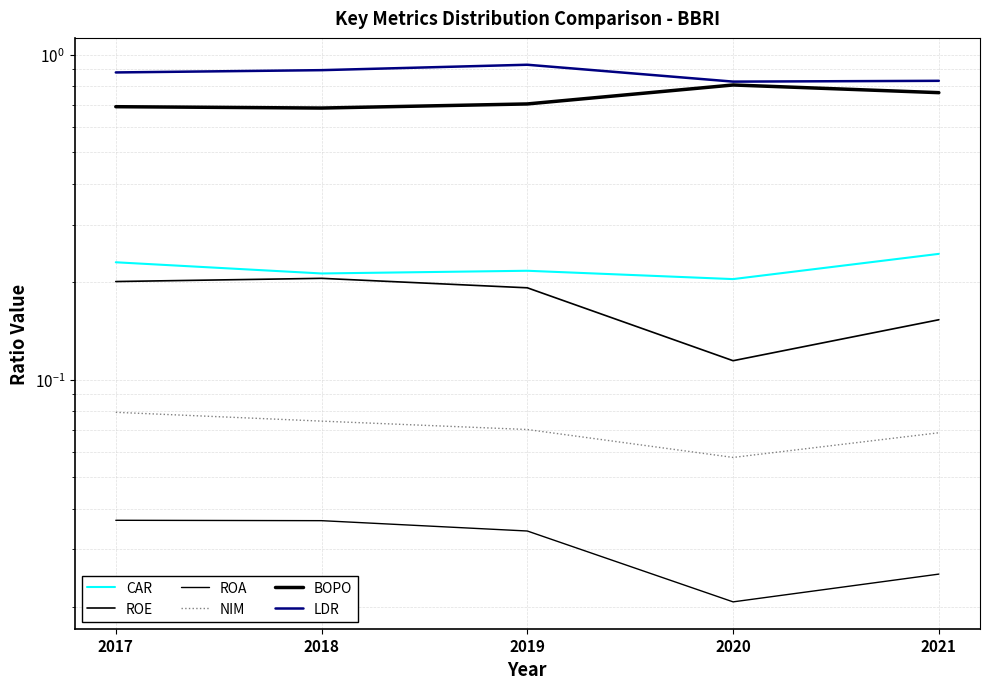

True or false: CAR and LDR intersect in this chart.

False